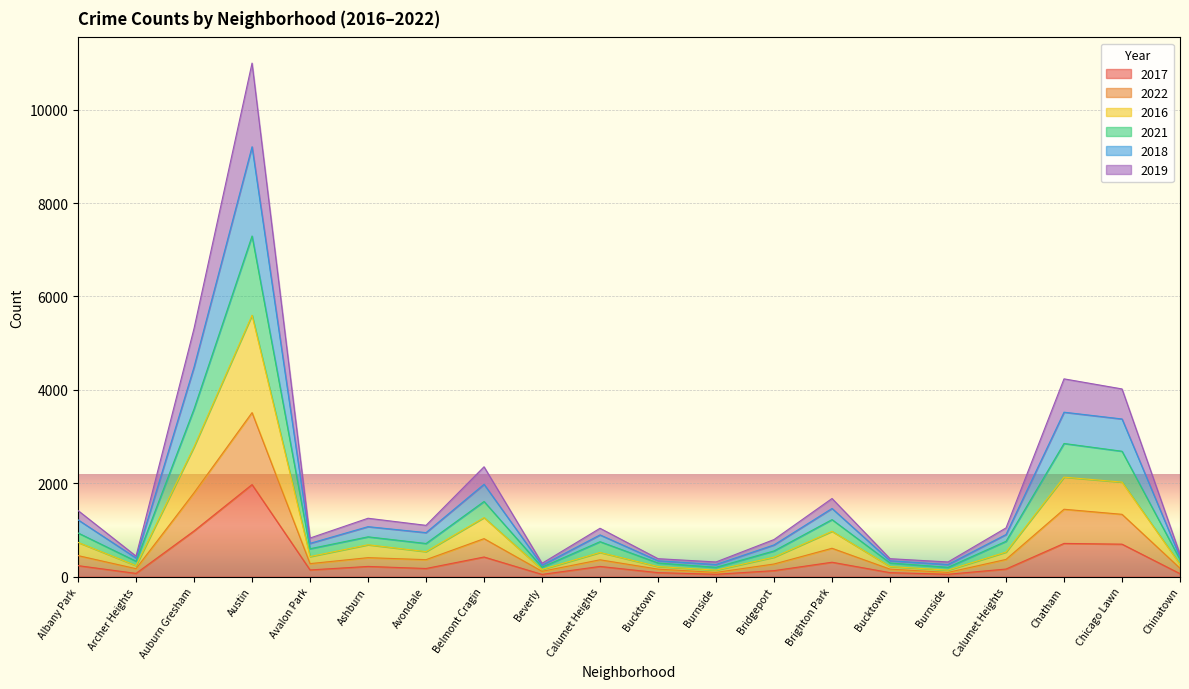

What is the lowest value of the 2017 series?

47